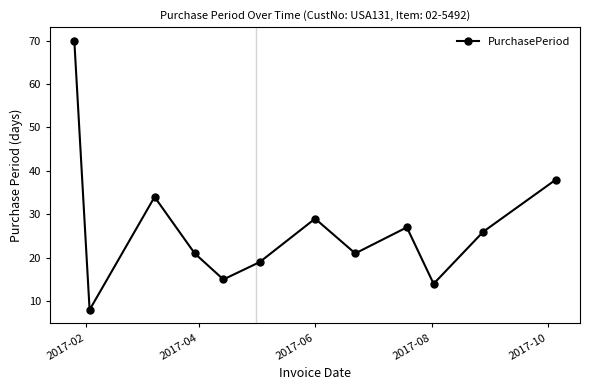

Reading left to right, what are all the values shown in this chart?

70	8	34	21	15	19	29	21	27	14	26	38